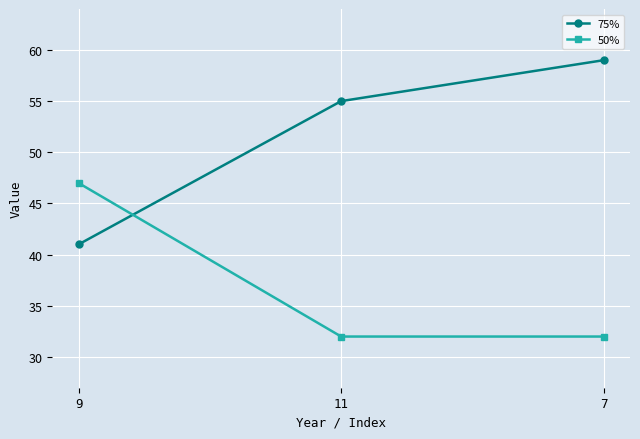

What is the average value of the 75% series?

52